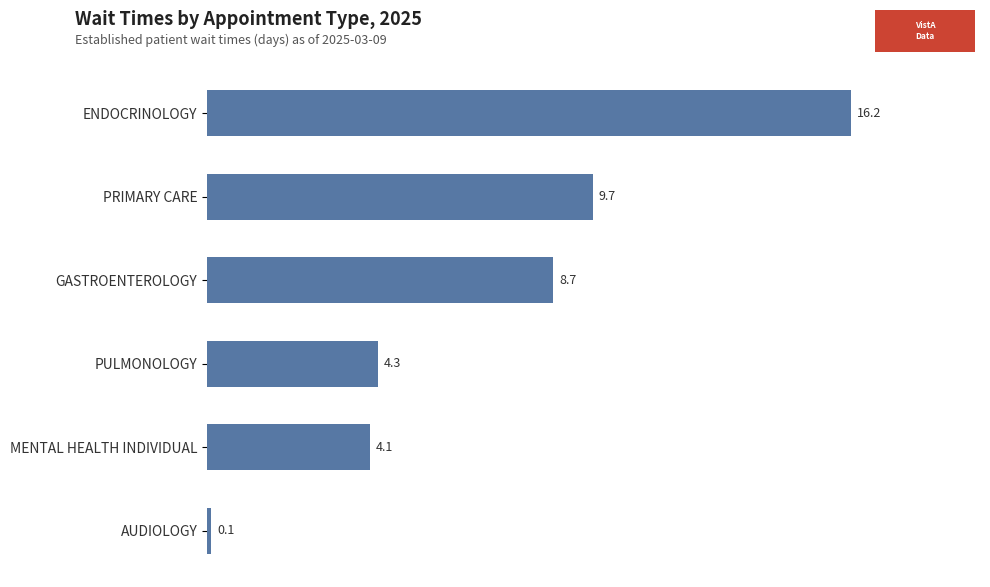

The chart shows a value of 4.3 at PULMONOLOGY. True or false?

True